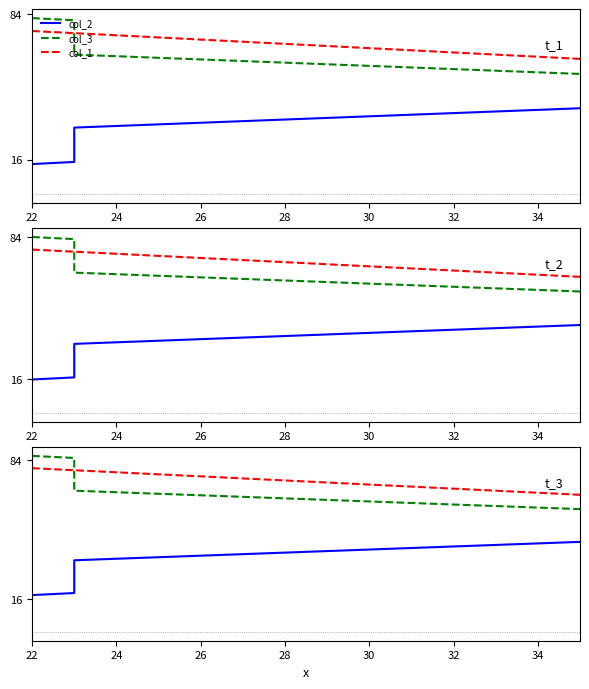

Between 24 and 28, which series saw the biggest shift?

col_2